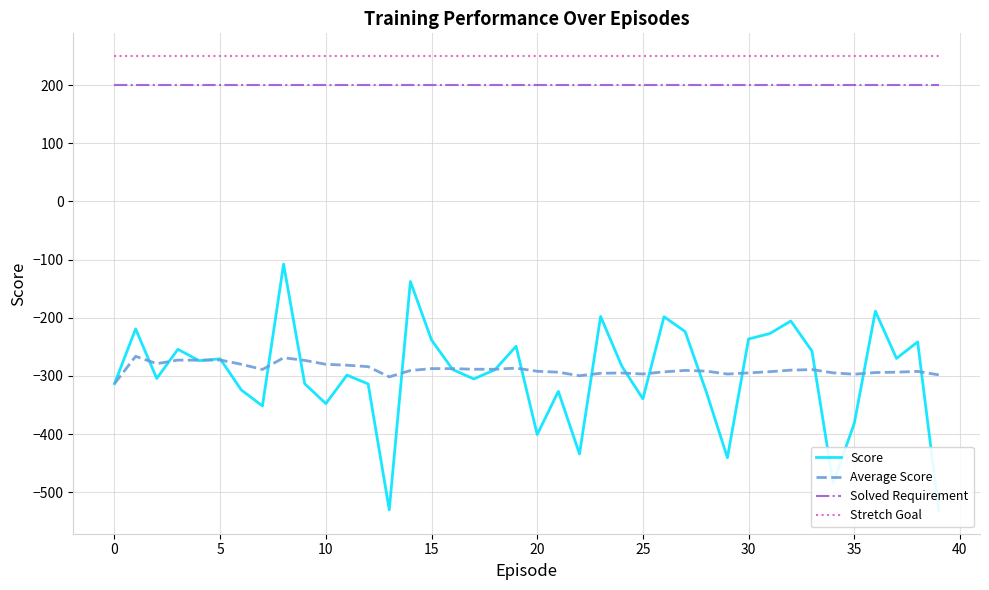

What is the minimum value shown in the chart?

-532.3